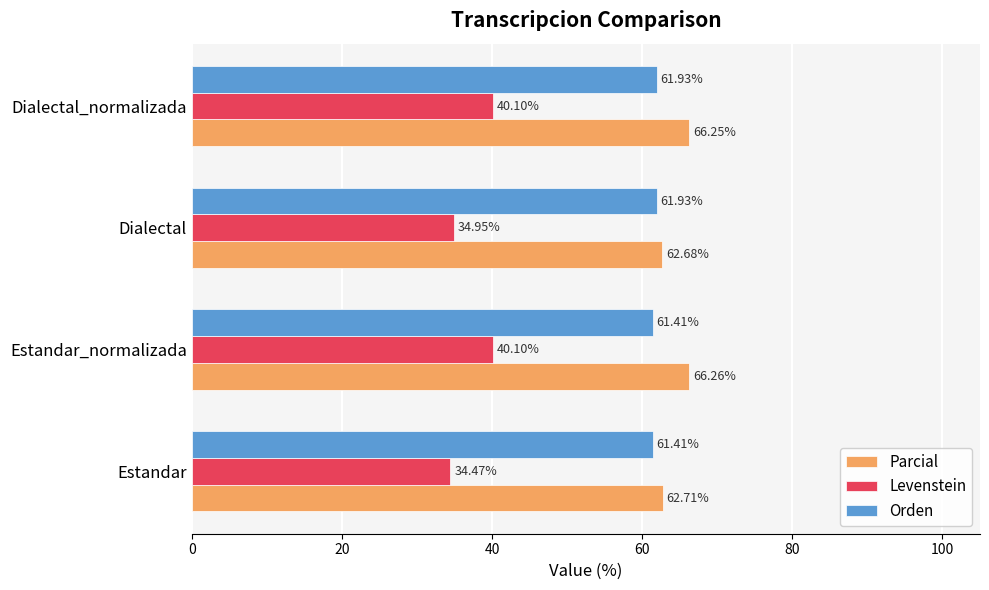

At which label is Levenstein closest to 37?

Dialectal